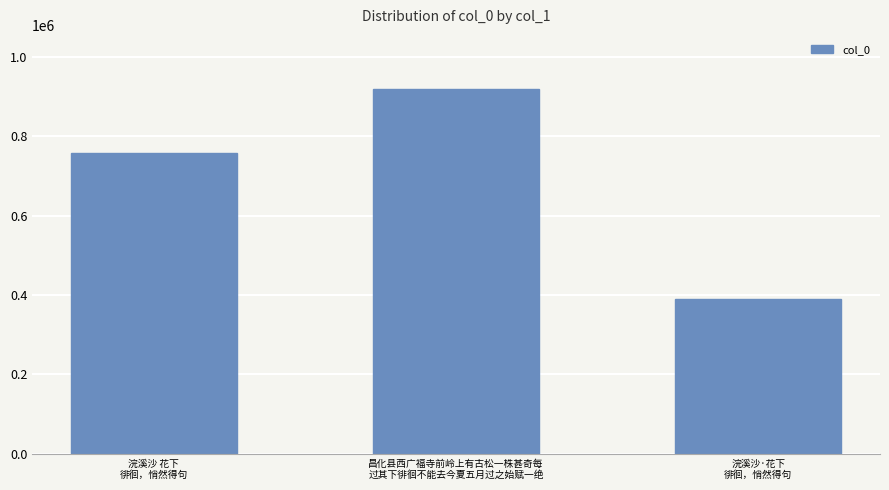

What is the label of the 3rd bar from the right?

浣溪沙 花下
徘徊，悄然得句